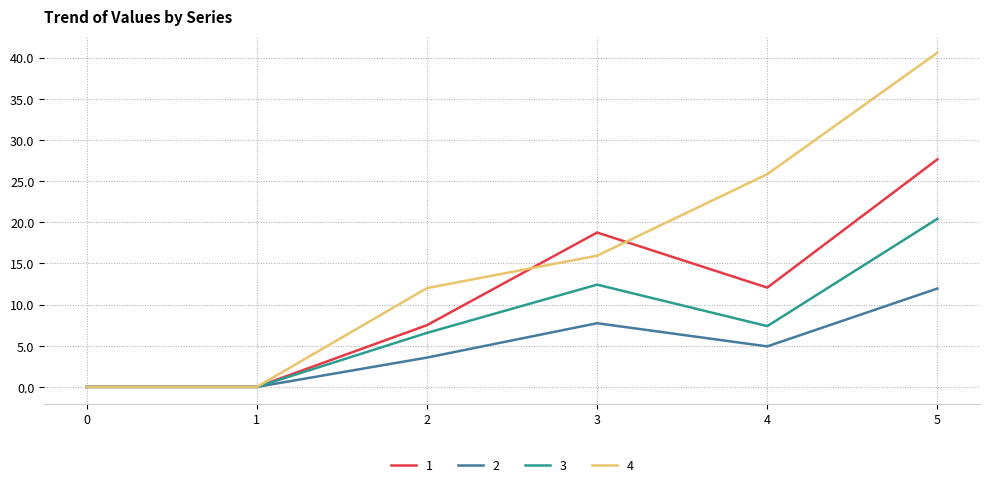

Reading right to left, transcribe all the data shown in this chart.

1: 5=27.6	4=12.1	3=18.8	2=7.5	1=0.0	0=0.0
2: 5=12.0	4=4.9	3=7.7	2=3.6	1=0.0	0=0.0
3: 5=20.4	4=7.4	3=12.4	2=6.6	1=0.0	0=0.0
4: 5=40.6	4=25.8	3=15.9	2=12.0	1=0.0	0=0.0